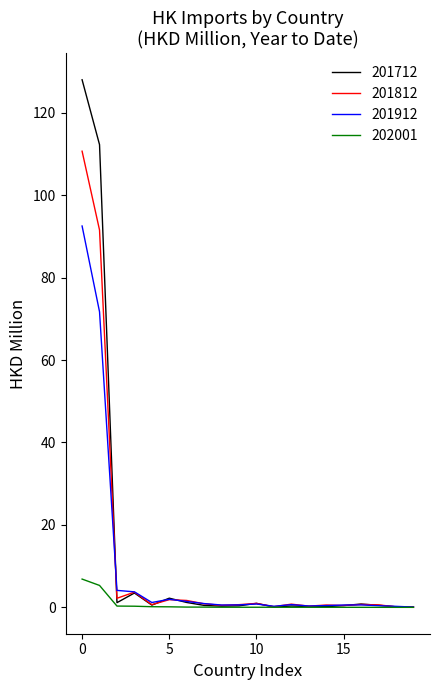

Which series has the widest spread of values?

201712